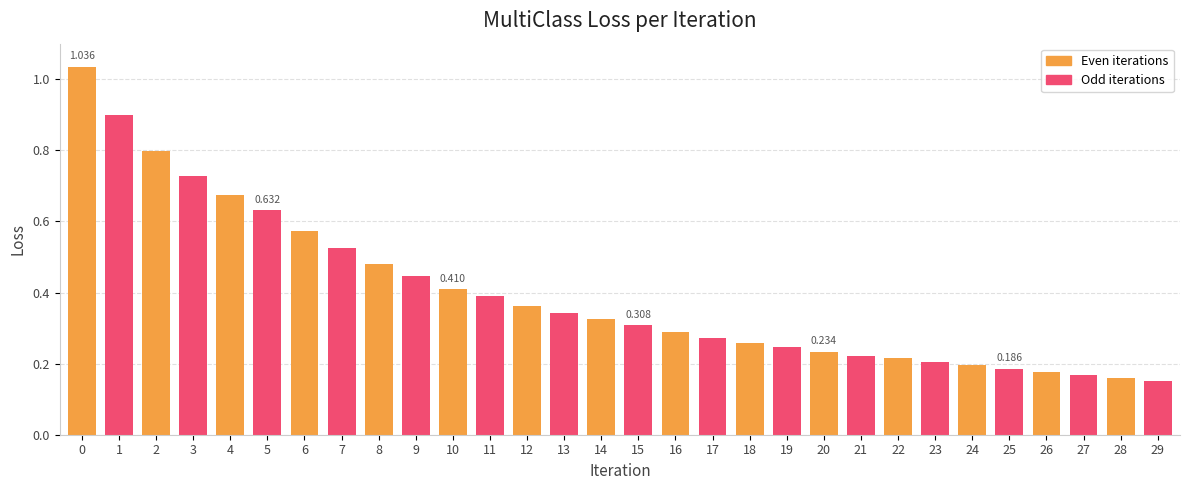

Are the bars grouped side by side (vs. stacked)?

No